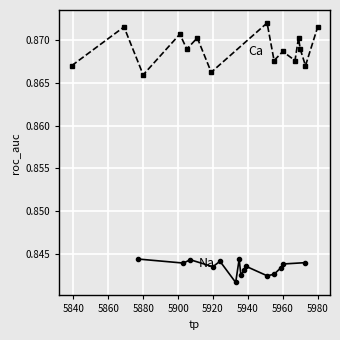

True or false: Ca and Na intersect in this chart.

False